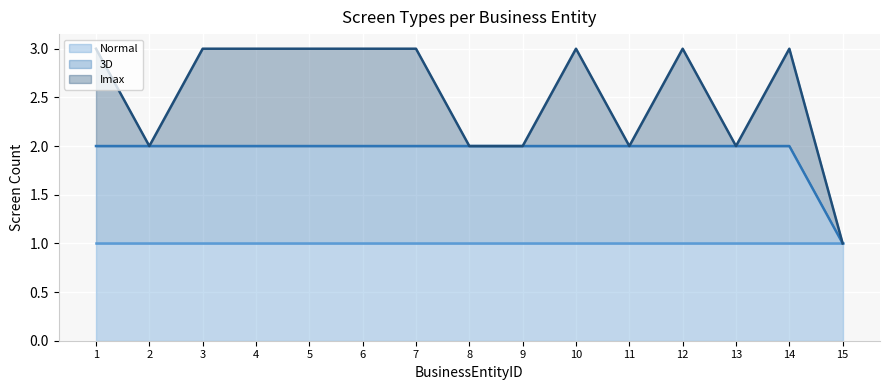

Count the number of categories in the chart.

15